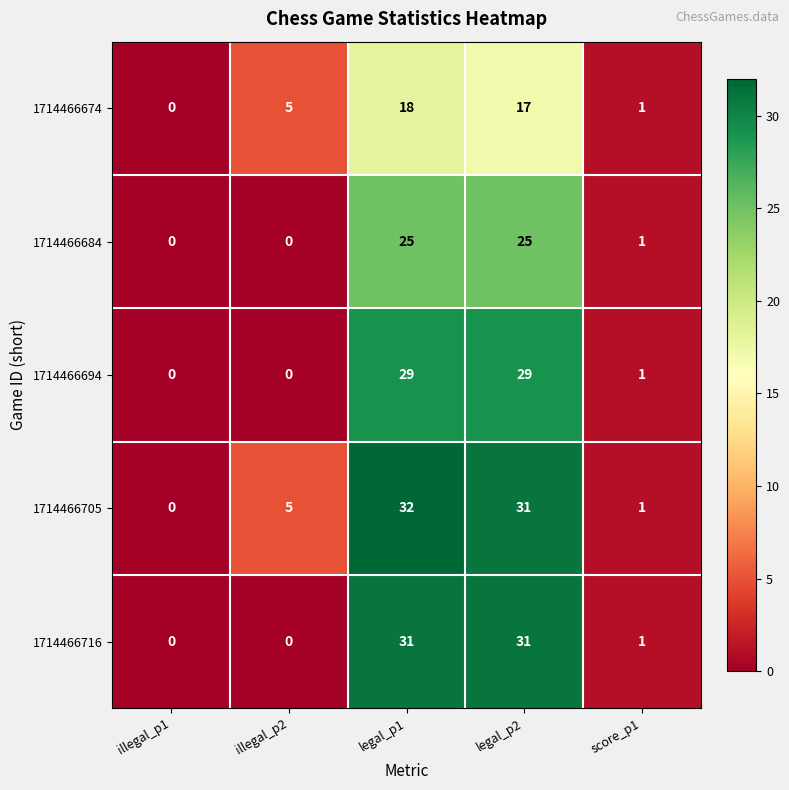

Which label corresponds to the largest value in the chart?

legal_p1